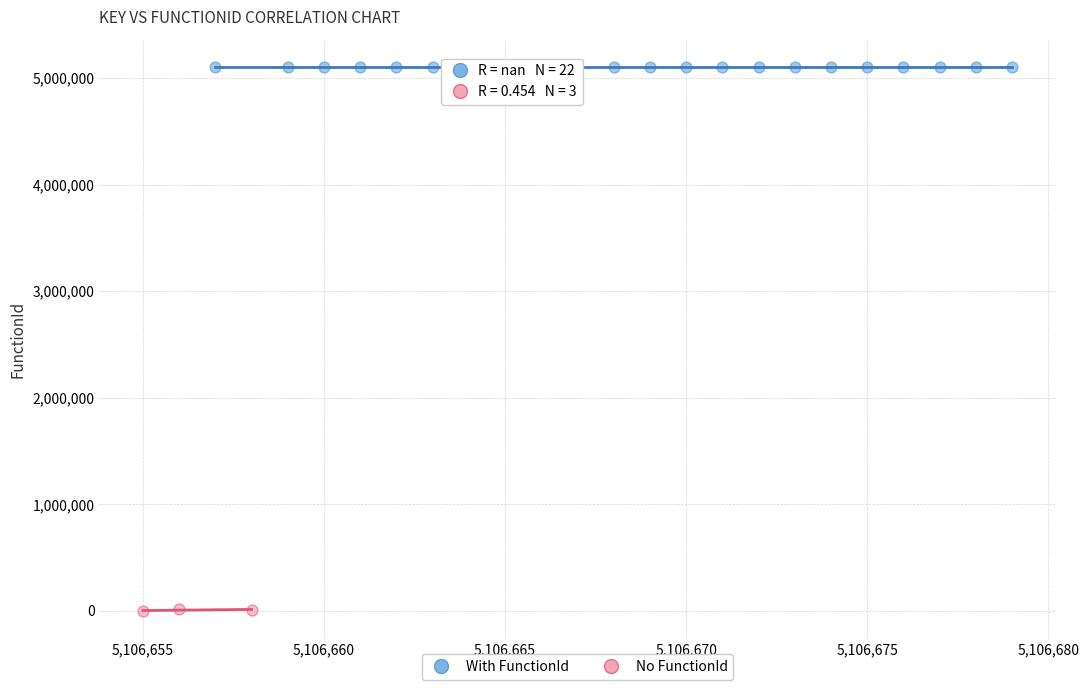

Which series reaches the maximum Y coordinate?

With FunctionId